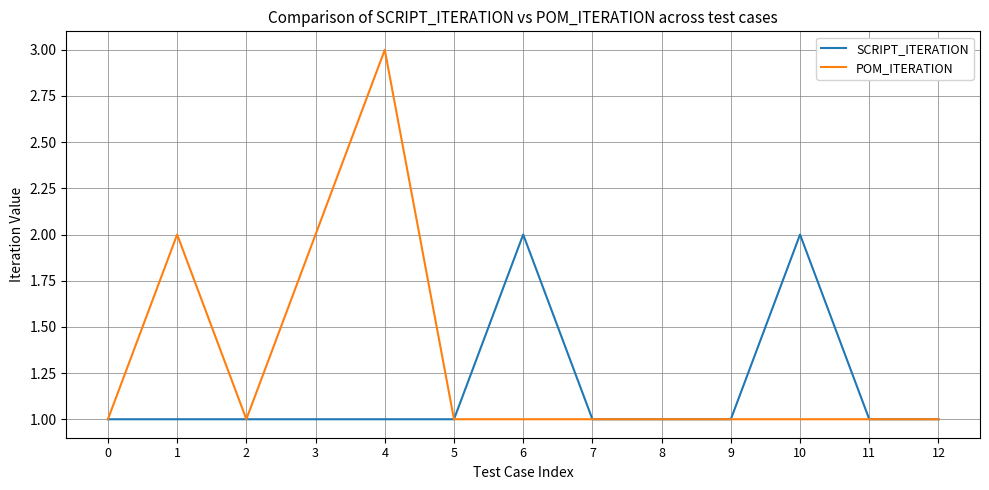

Where is the first local maximum for POM_ITERATION?

1